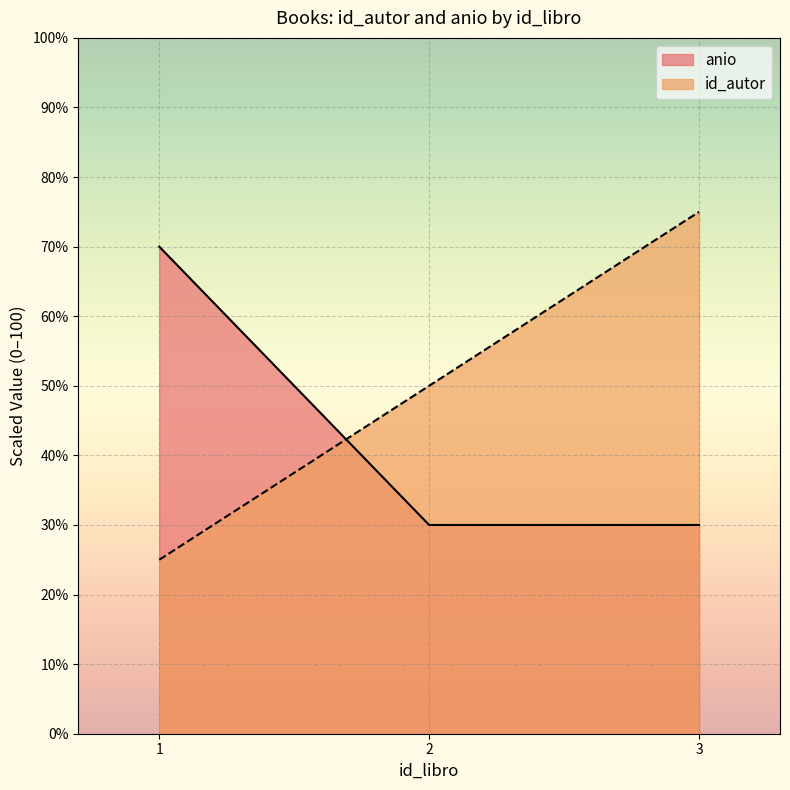

Reading right to left, extract all data points from this chart.

id_autor: 75	50	25
anio: 30	30	70